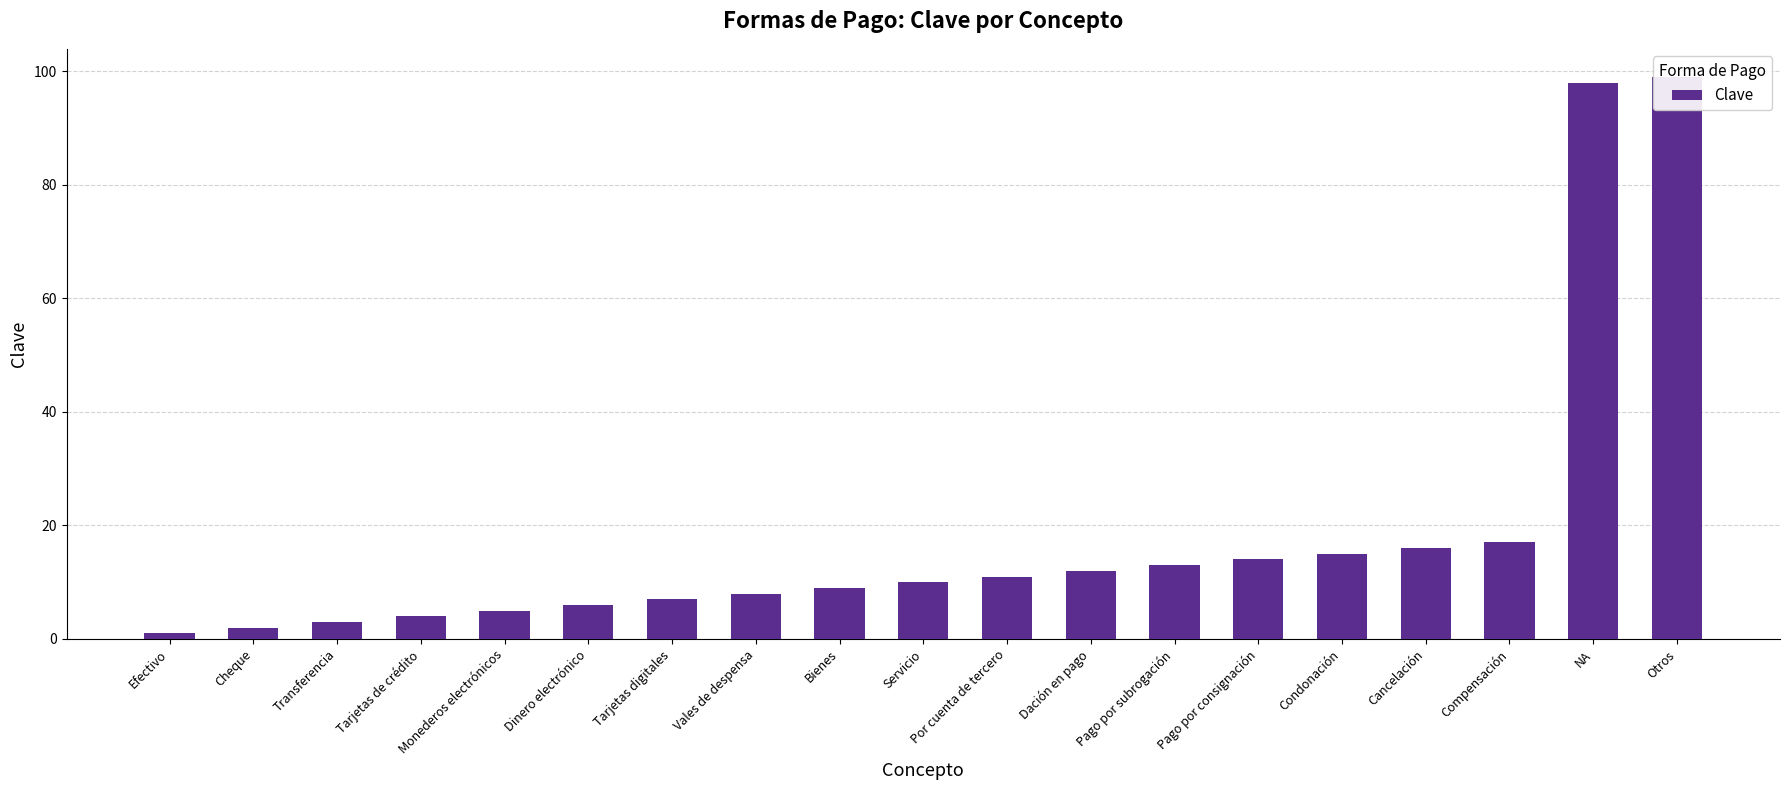

At which label does the data first exceed 10?

Por cuenta de tercero